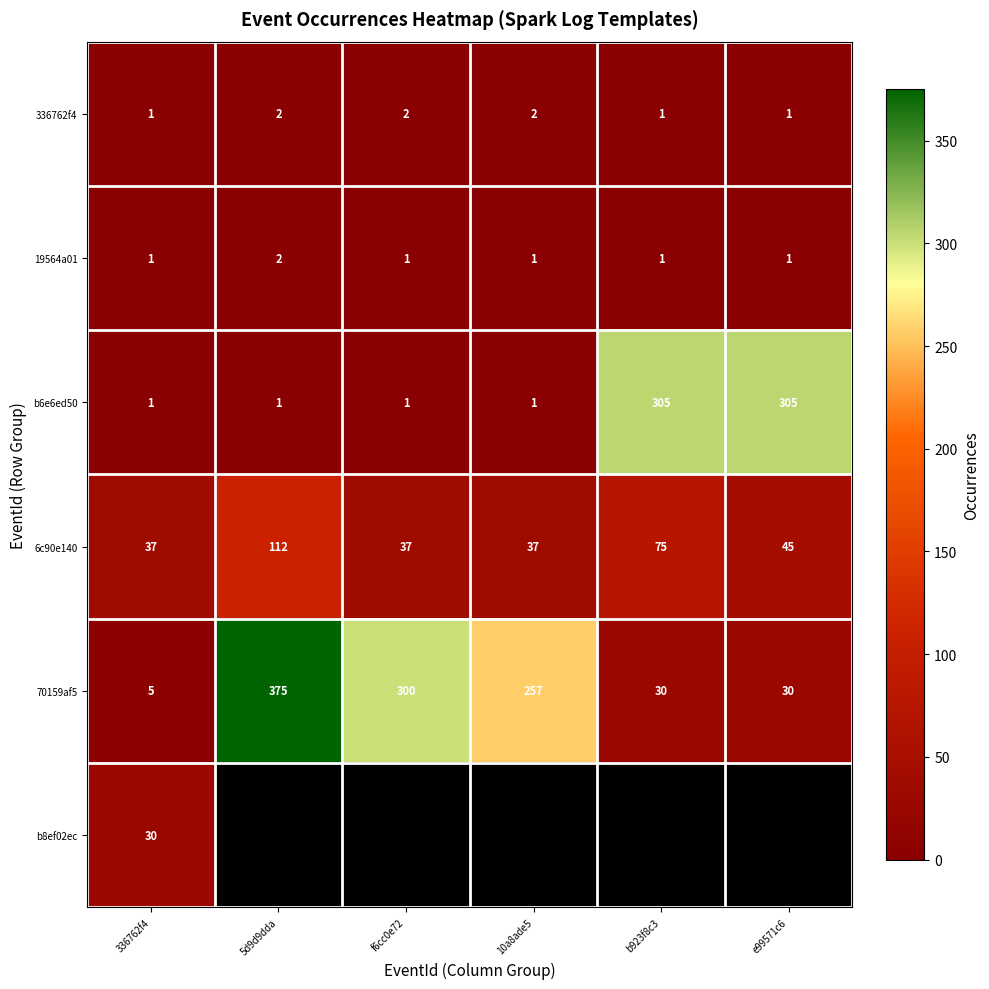

Which category has the lowest value in the 70159af5 series?

336762f4